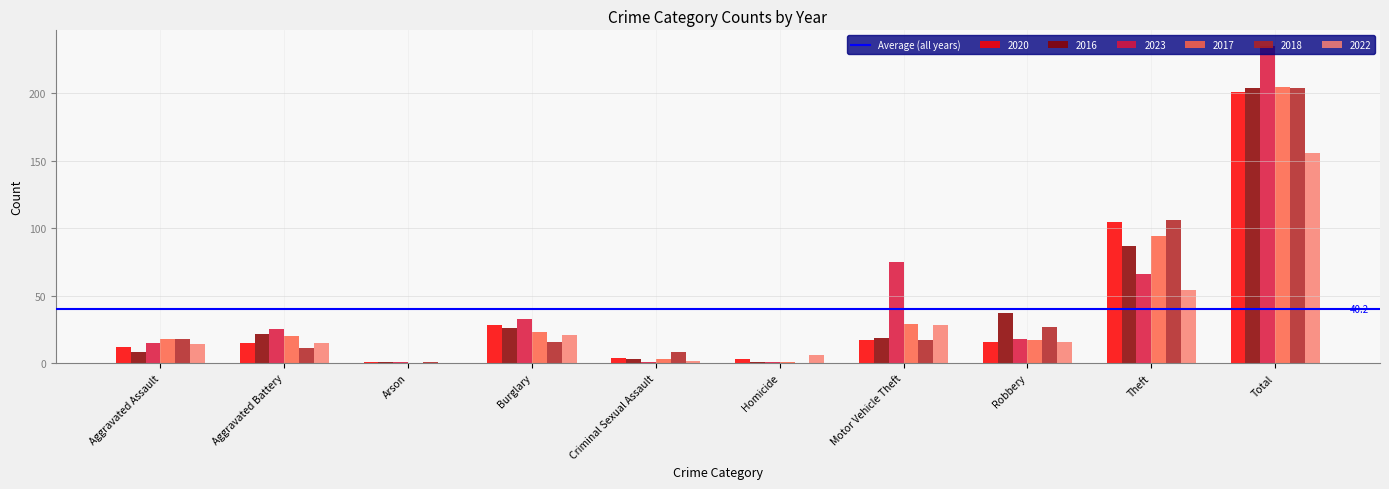

Is it true that 2023 equals 160 at Total?

False